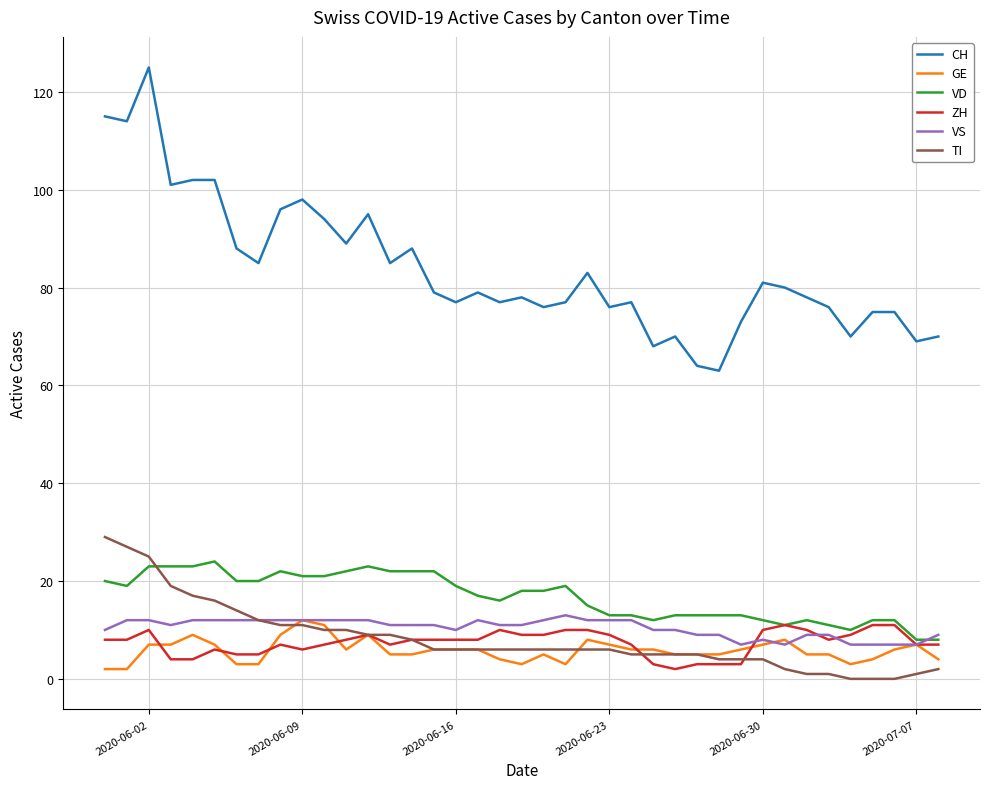

True or false: VD and TI cross at least once.

True